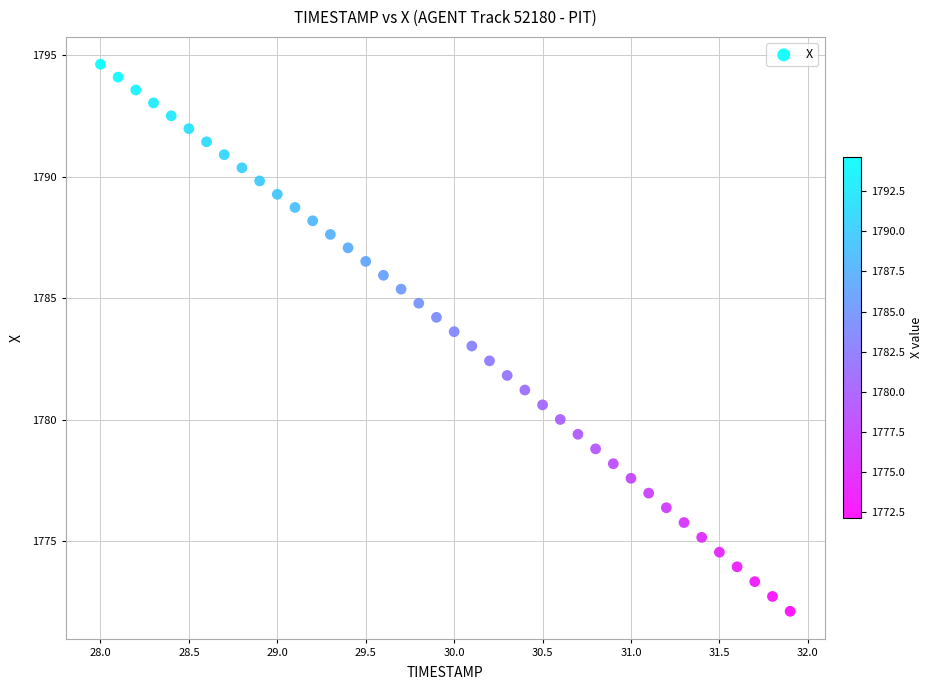

What is the range of Y values (max minus min)?

22.5